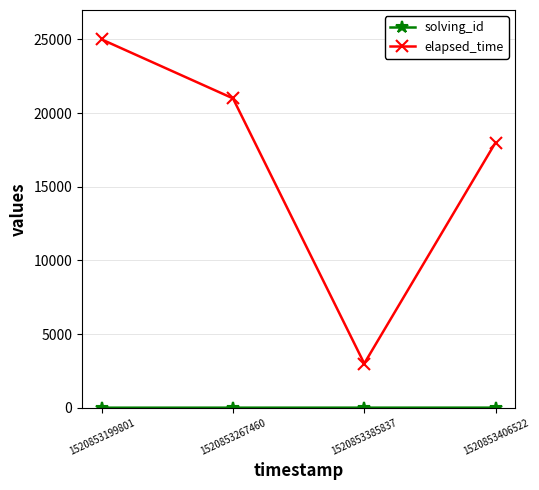

Rank the categories by elapsed_time value from lowest to highest.

1520853385837, 1520853406522, 1520853267460, 1520853199801